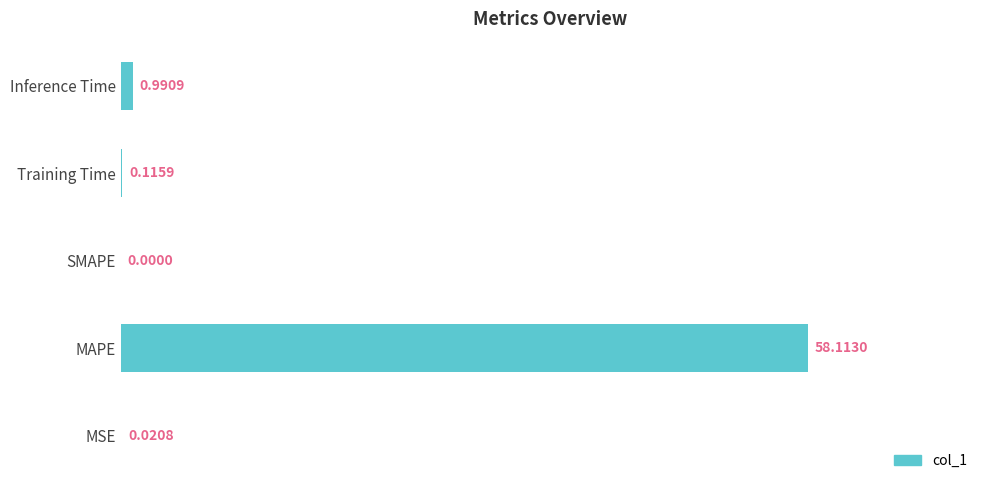

Which category has the highest value across all series?

MAPE